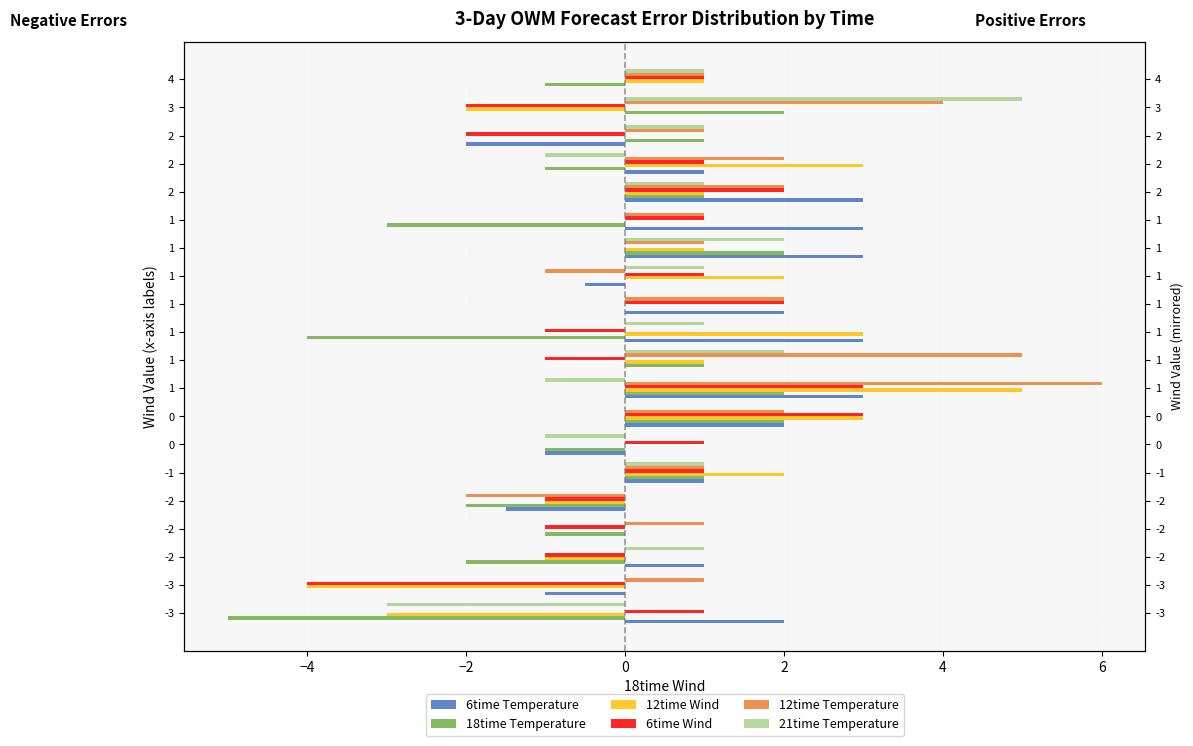

How many distinct data groups are displayed?

6